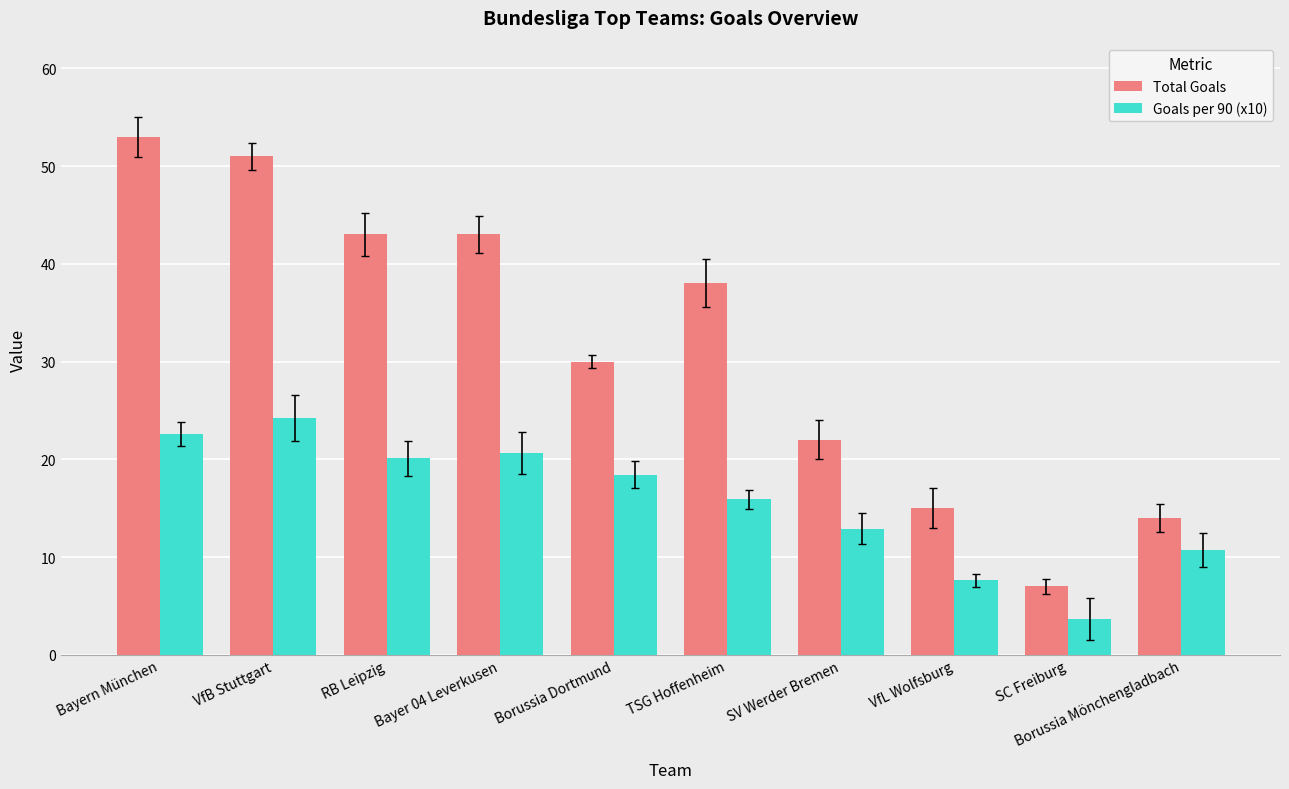

Reading left to right, extract all data points from this chart.

Total Goals: 53.0	51.0	43.0	43.0	30.0	38.0	22.0	15.0	7.0	14.0
Goals per 90 (x10): 22.6	24.2	20.1	20.6	18.4	15.9	12.9	7.6	3.7	10.7